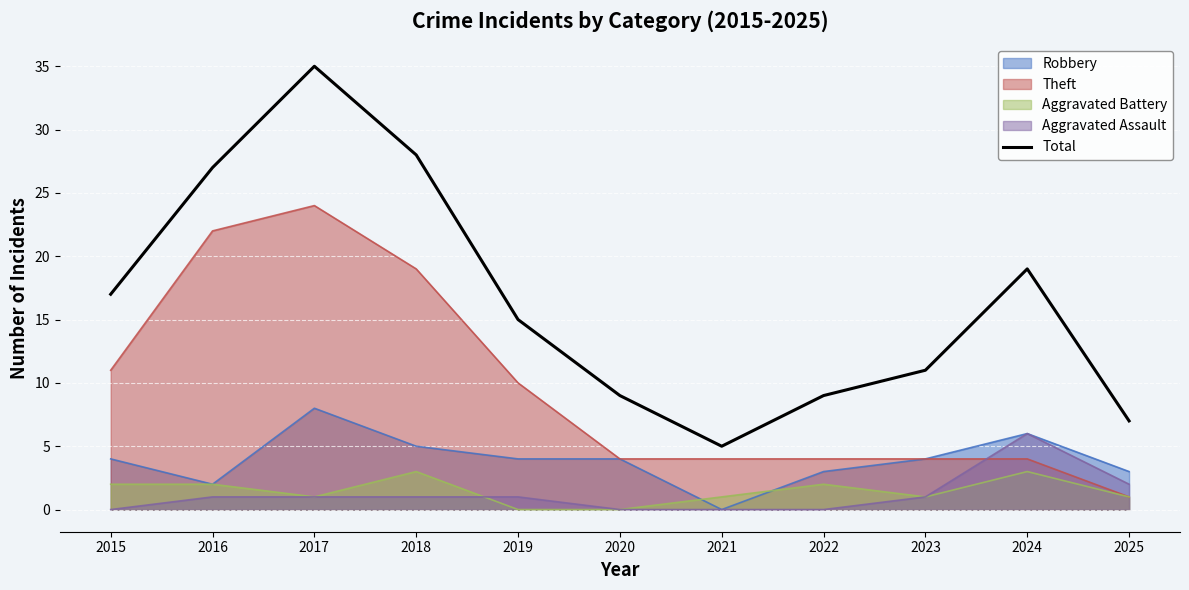

What is the difference between the maximum and minimum values?

30